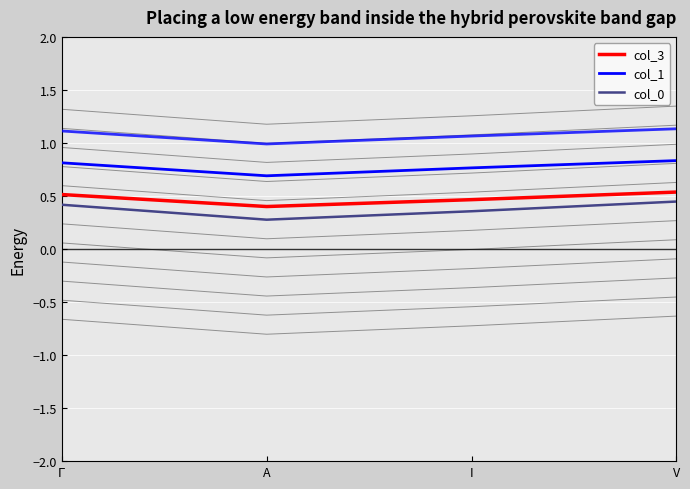

At which label is col_3 closest to 0?

A